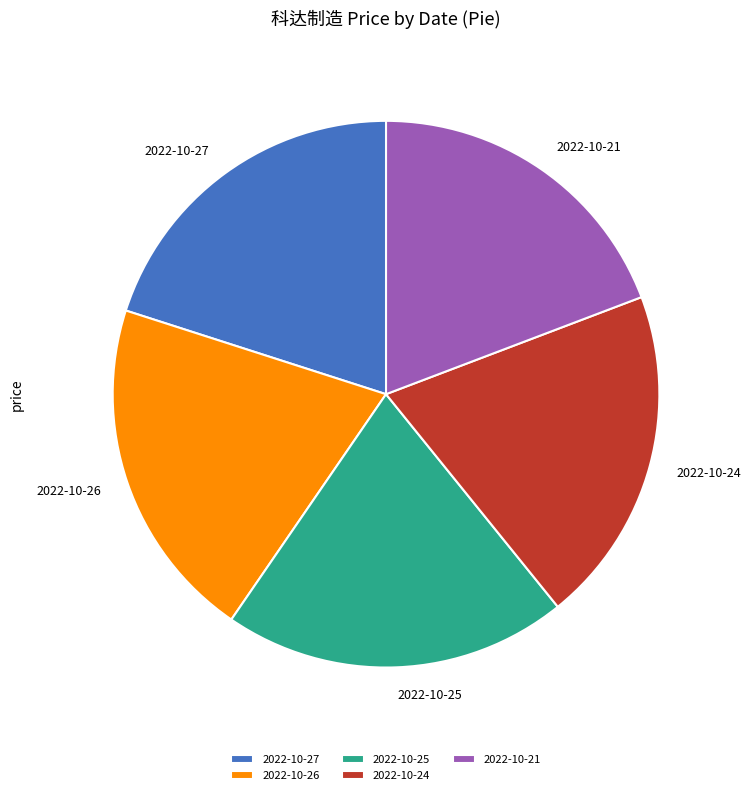

Does 2022-10-25 account for over 50% of the chart?

No